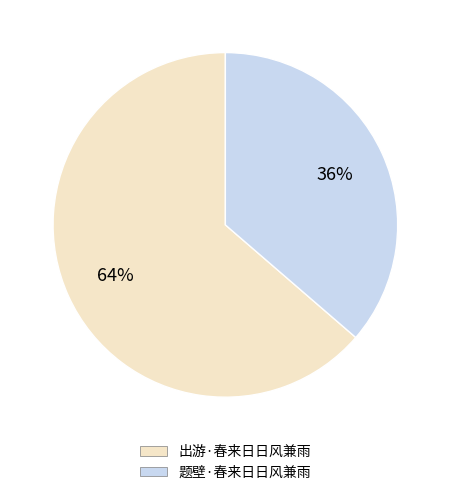

How many segments does this pie chart have?

2